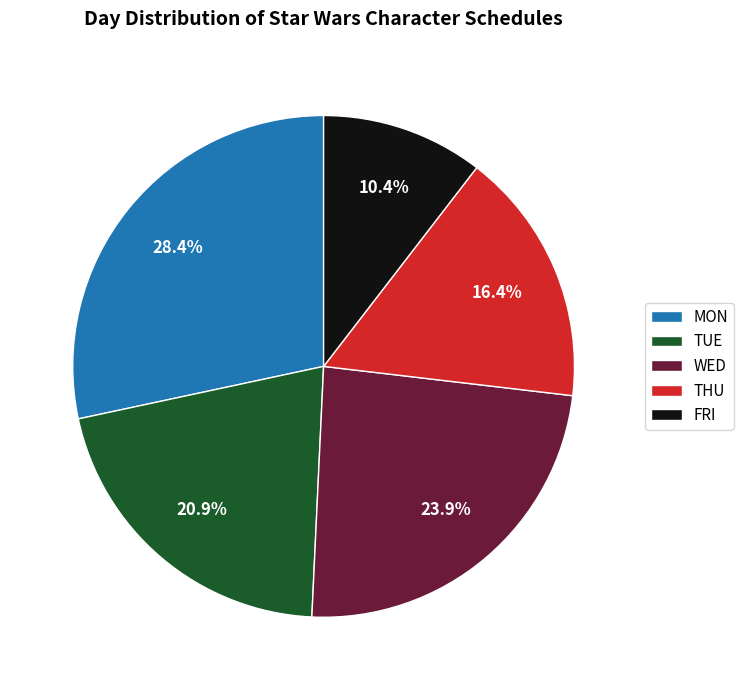

How many segments does this pie chart have?

5